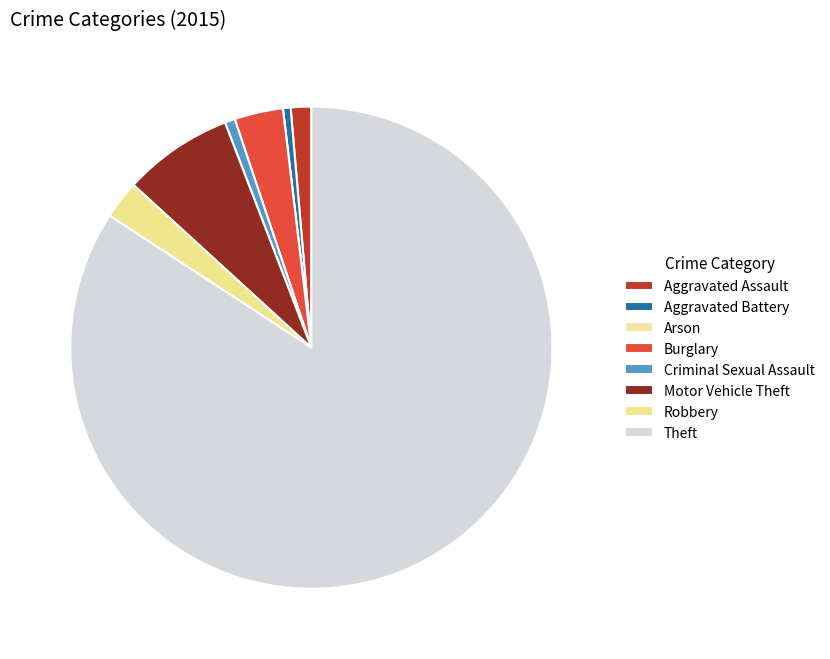

To the nearest percent, what is the difference between the largest and smallest slice percentages?

84%